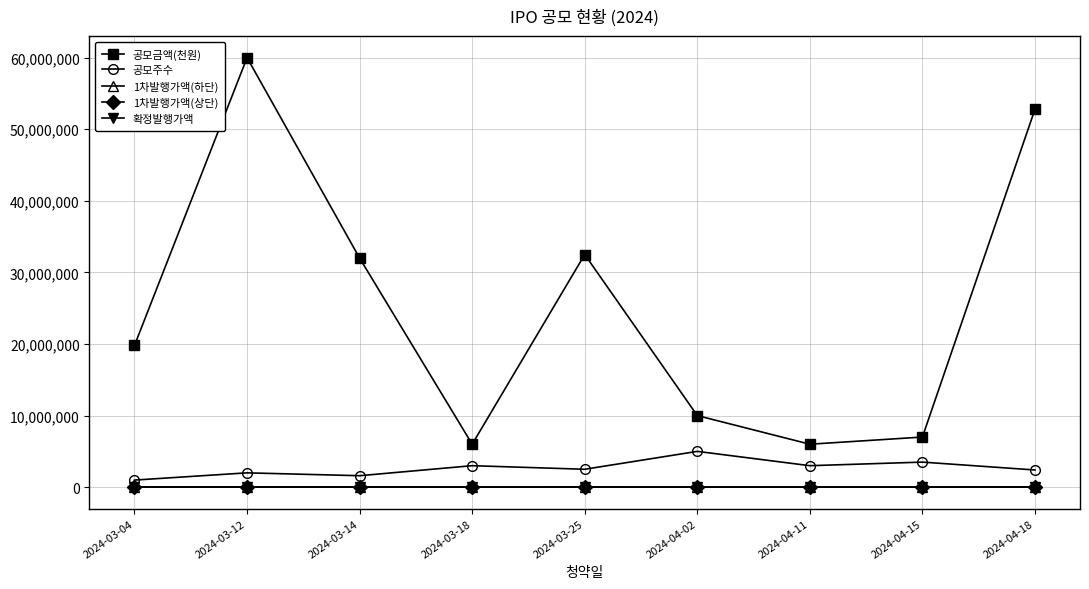

At which label does 공모주수 reach its peak?

2024-04-02